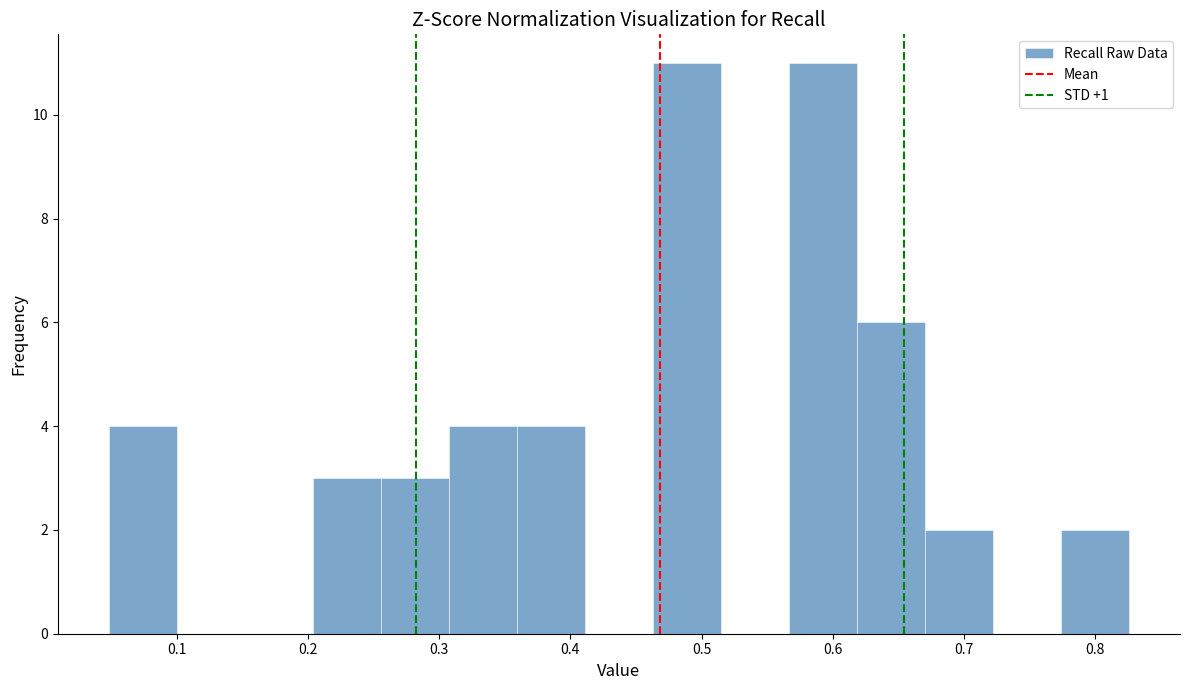

How tall is the bar that spans 0.05 to 0.10 on the x-axis? Neither the bar edges nor the heights are printed on the chart, so give them approximately, as read against the axes.

4